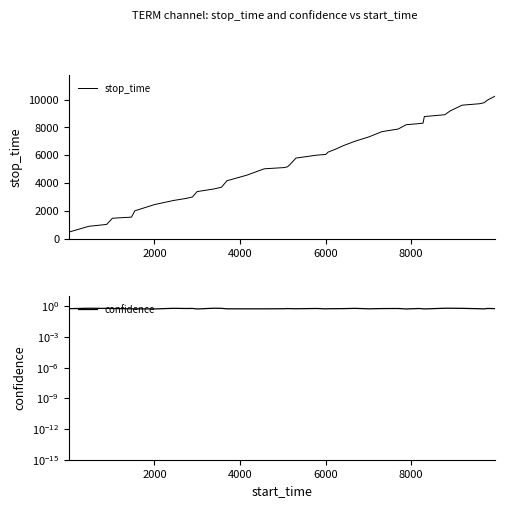

Which series has the largest total across all categories?

stop_time